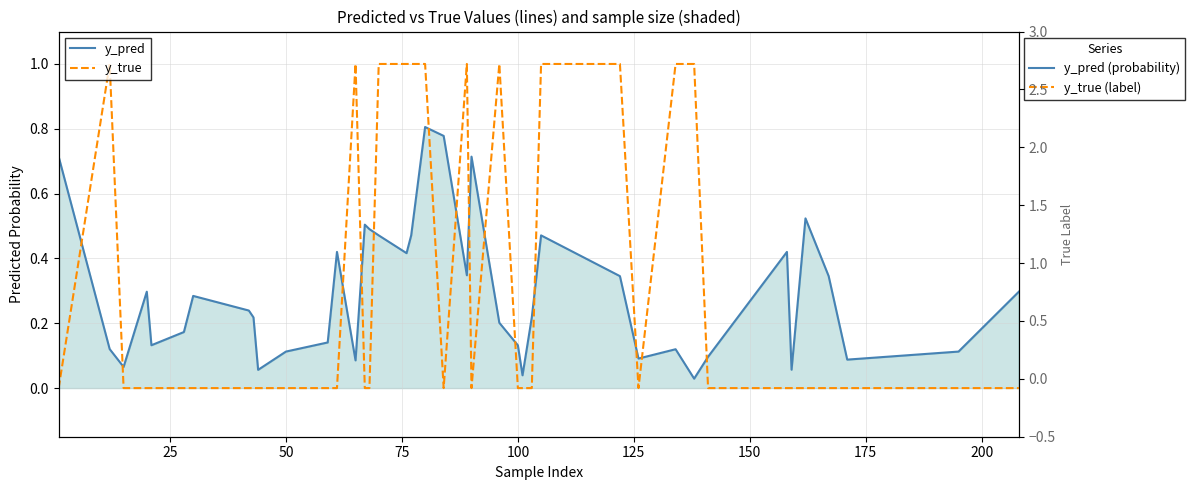

True or false: y_pred has more than 1 interior local peaks.

True